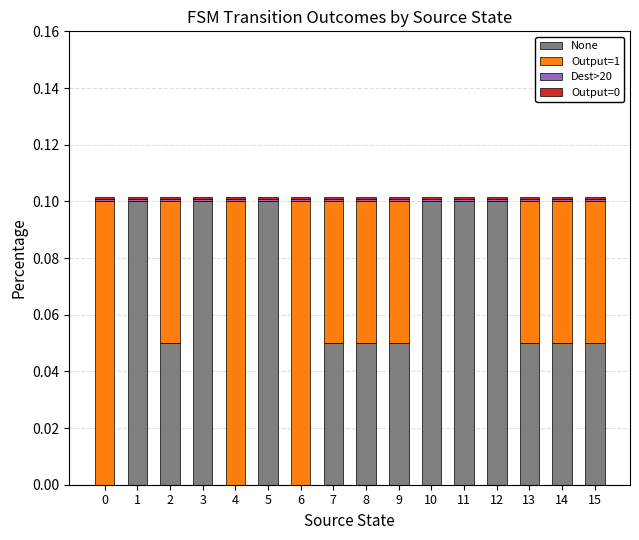

What is the sum of all None values?

1.0